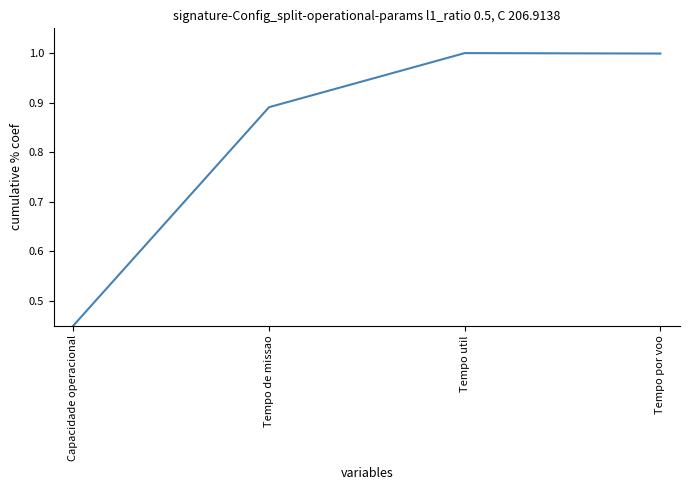

True or false: there are more than 1 points higher than both neighbors.

False